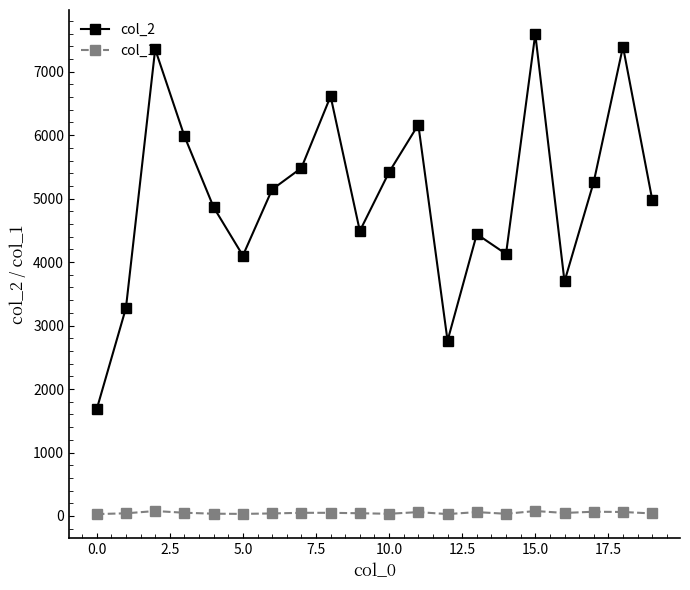

What are all the series names shown in the legend?

col_2, col_1